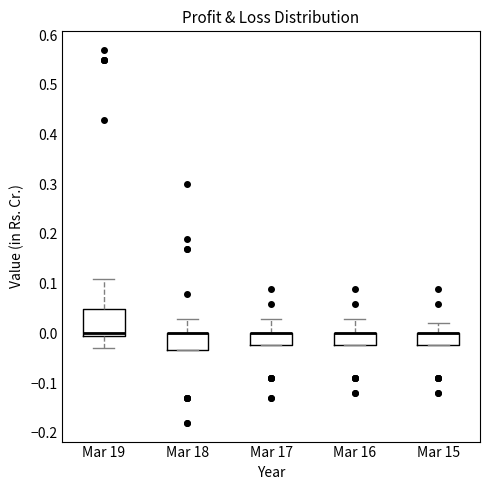

Comparing the boxes themselves (not the whiskers), which one is the tallest?

Mar 19